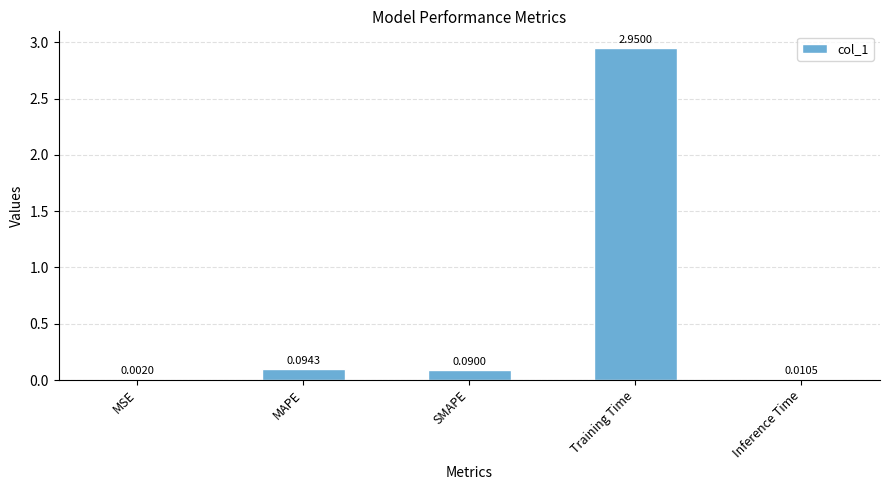

What is the change in value from MSE to MAPE?

+0.1